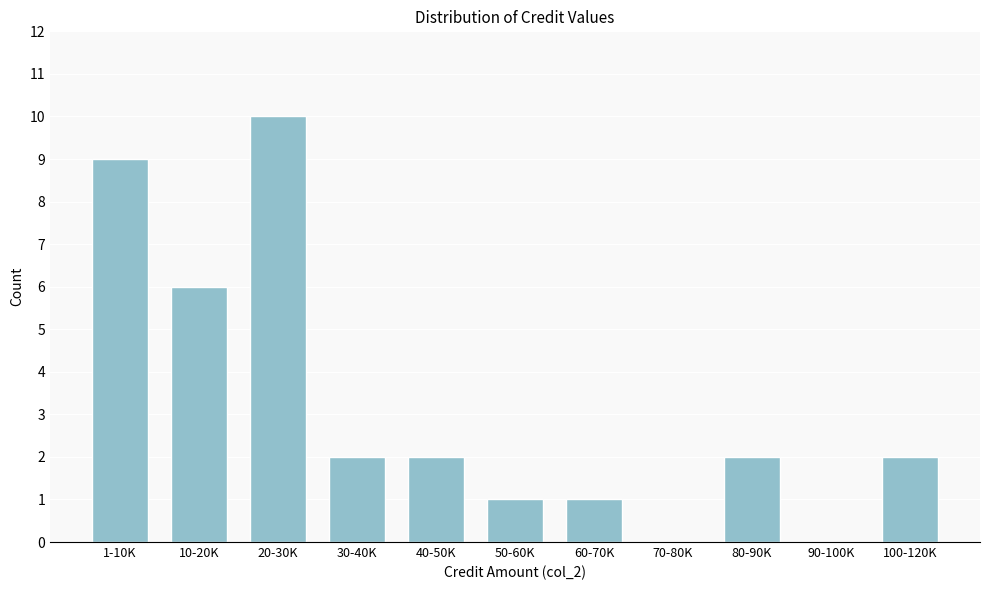

Reading right to left, what are all the values shown in this chart?

100-120K=2	90-100K=0	80-90K=2	70-80K=0	60-70K=1	50-60K=1	40-50K=2	30-40K=2	20-30K=10	10-20K=6	1-10K=9